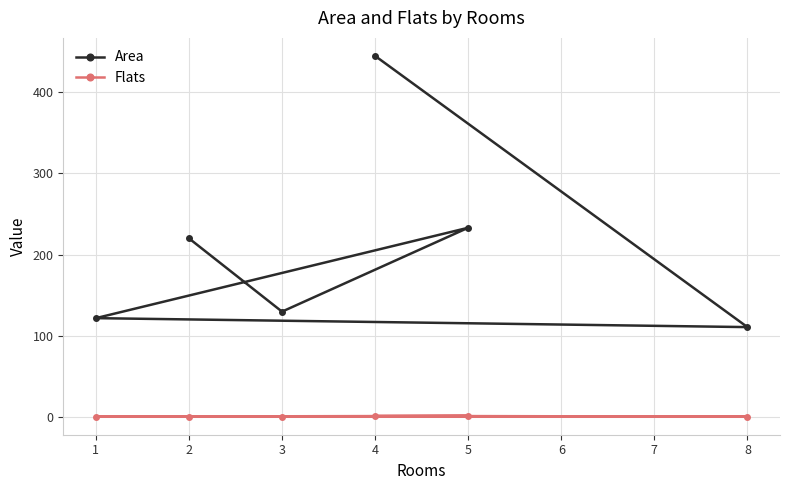

Reading right to left, transcribe all the data shown in this chart.

Area: 444	111	122	233	130	220
Flats: 2	1	1	2	1	1